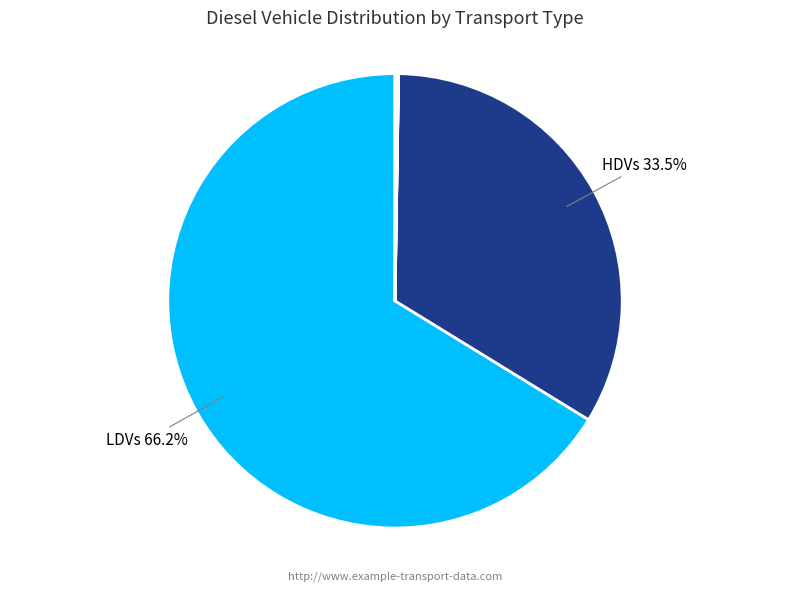

Is there a majority slice in this chart?

Yes